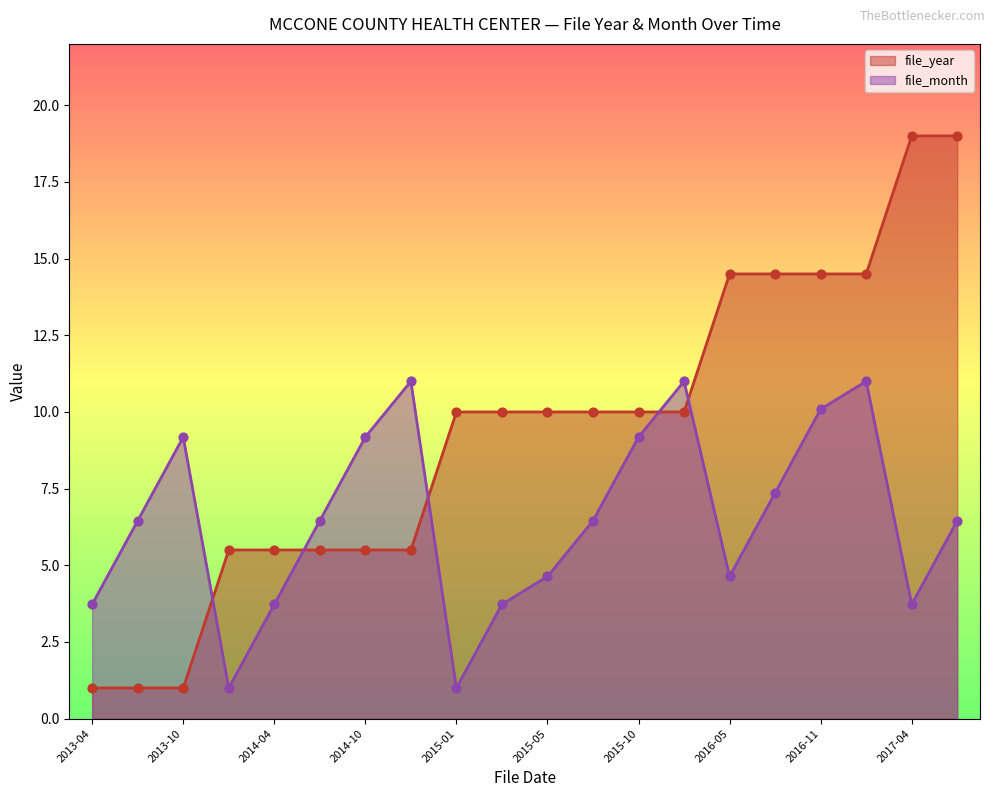

What is the total value across all series at 2014-12?

16.5